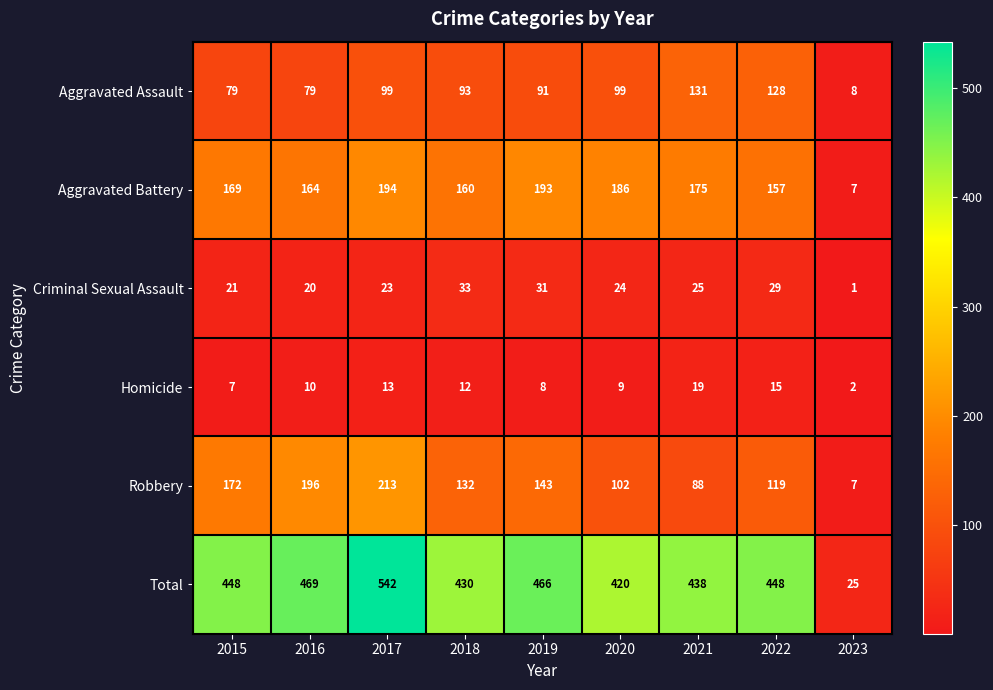

At how many categories does at least one series exceed 55?

8